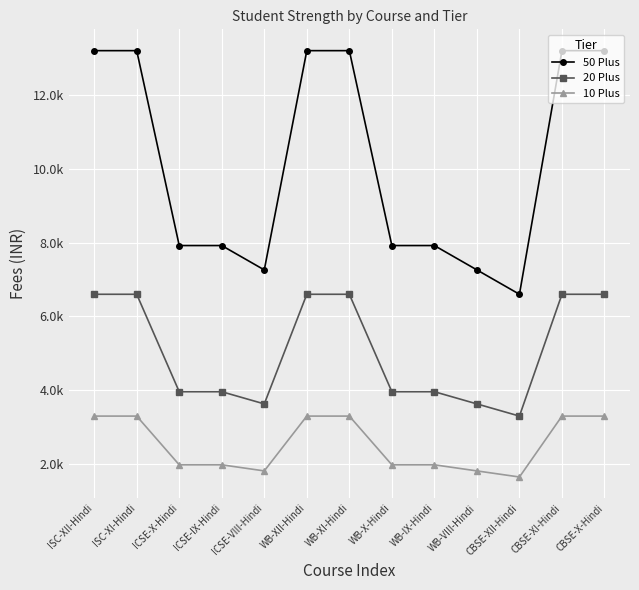

What is the label of the 1st point from the left?

ISC-XII-Hindi